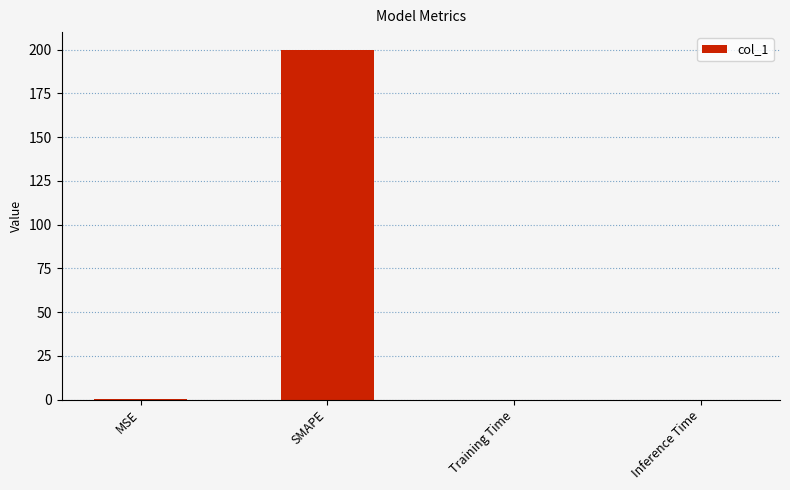

What is the change in value from SMAPE to Inference Time?

-200.0